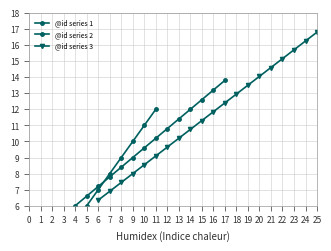

True or false: @id series 3 has a value of 14.1 at 9.

False